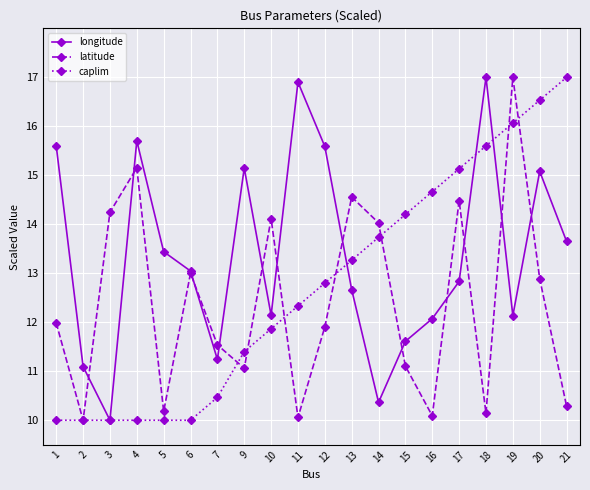

What are all the series names shown in the legend?

longitude, latitude, caplim